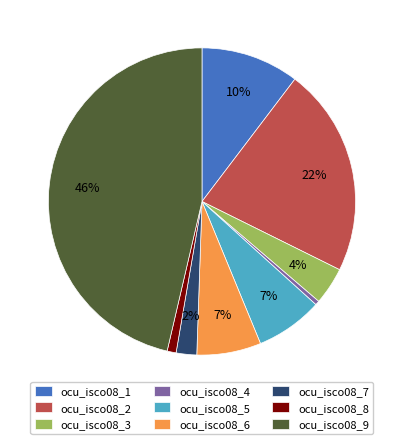

To the nearest percent, what percentage of the pie is ocu_isco08_2?

22%